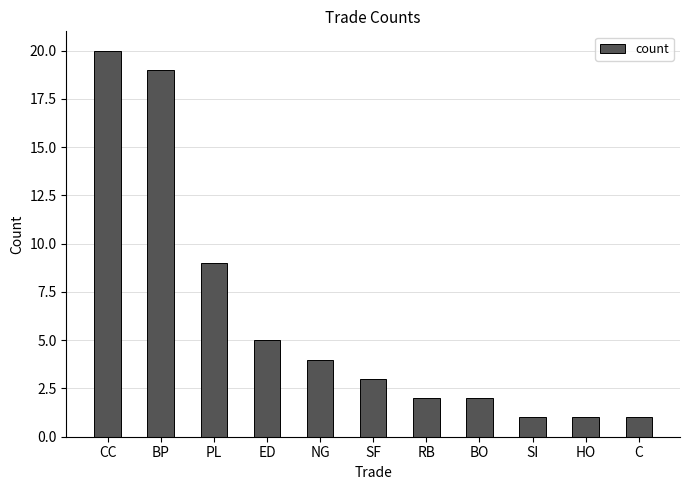

What is the minimum value shown in the chart?

1